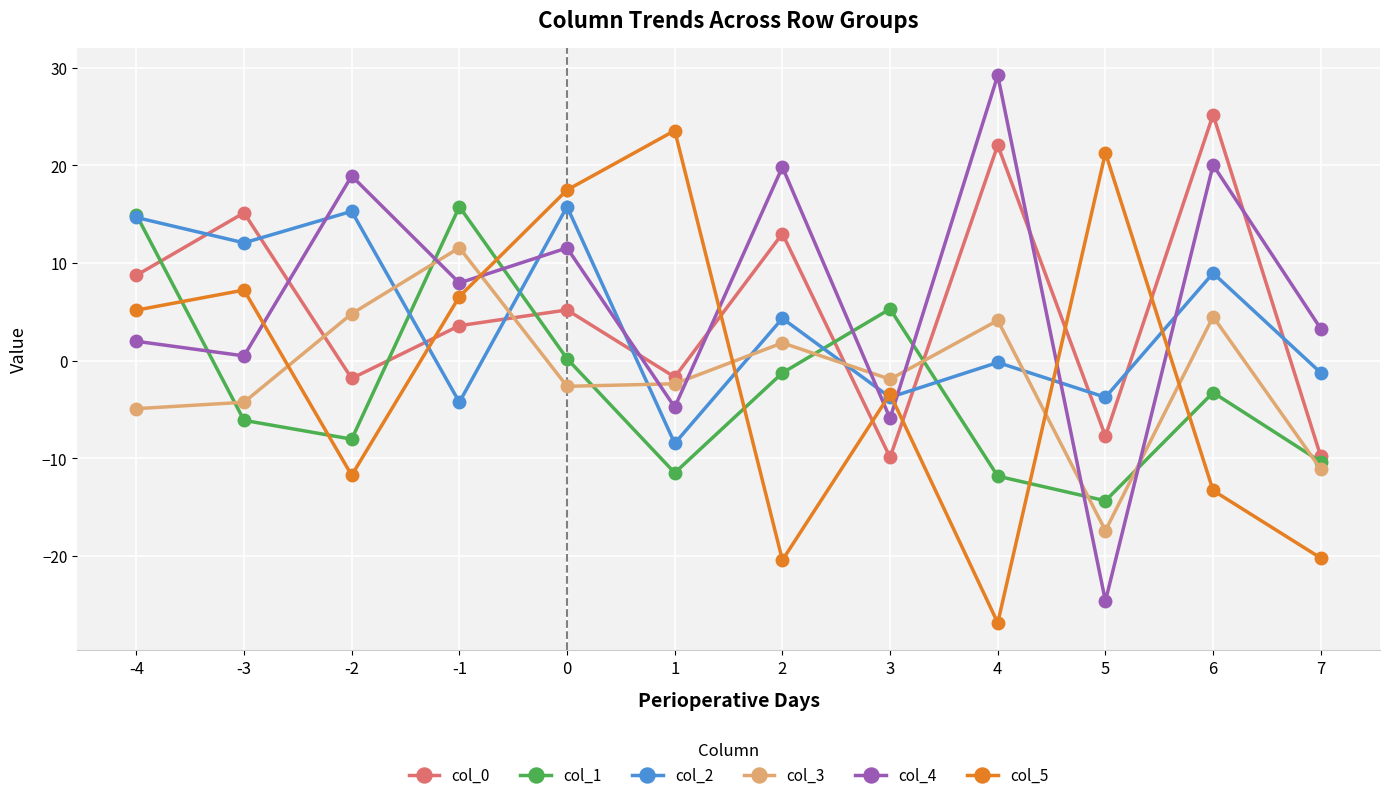

Is the value of col_1 at 2 greater than the value of col_2 at 1?

Yes